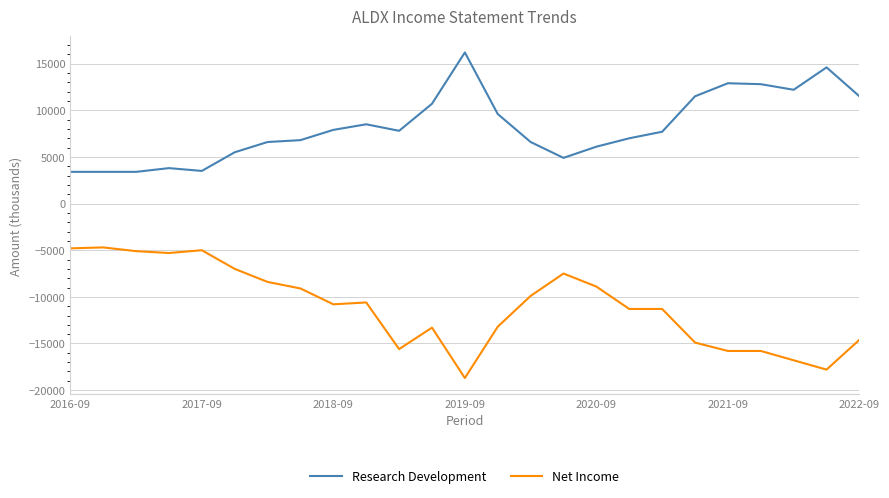

Which series has the largest total across all categories?

Research Development